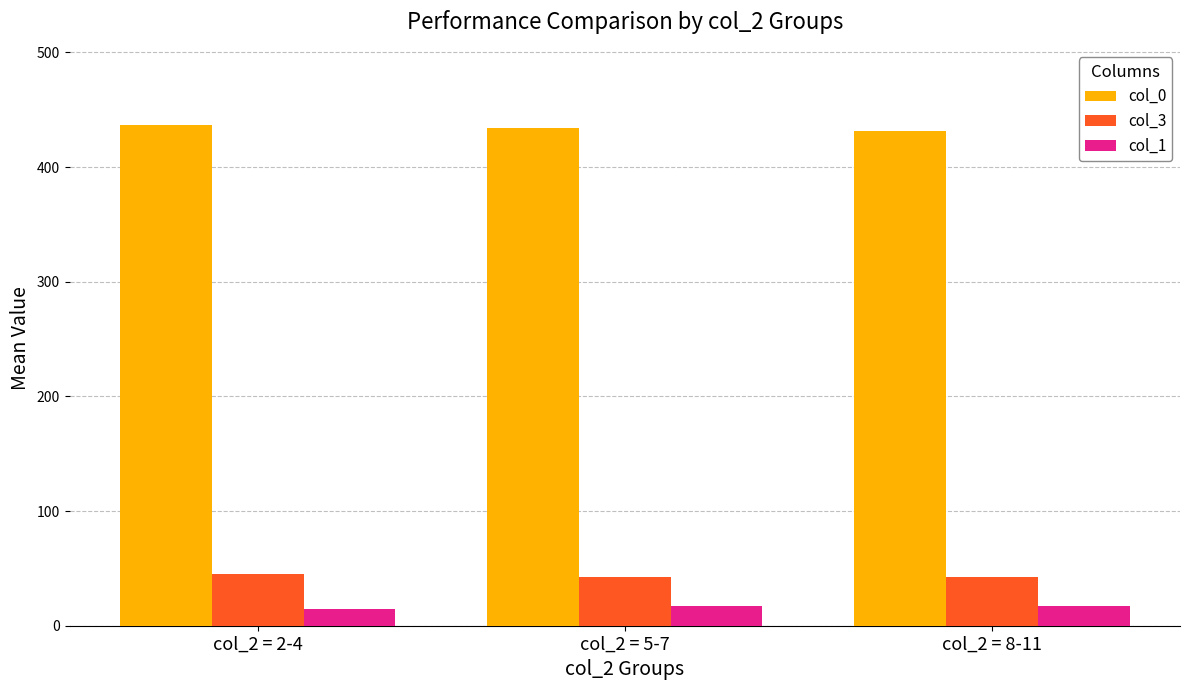

How many bars are there in each group?

3